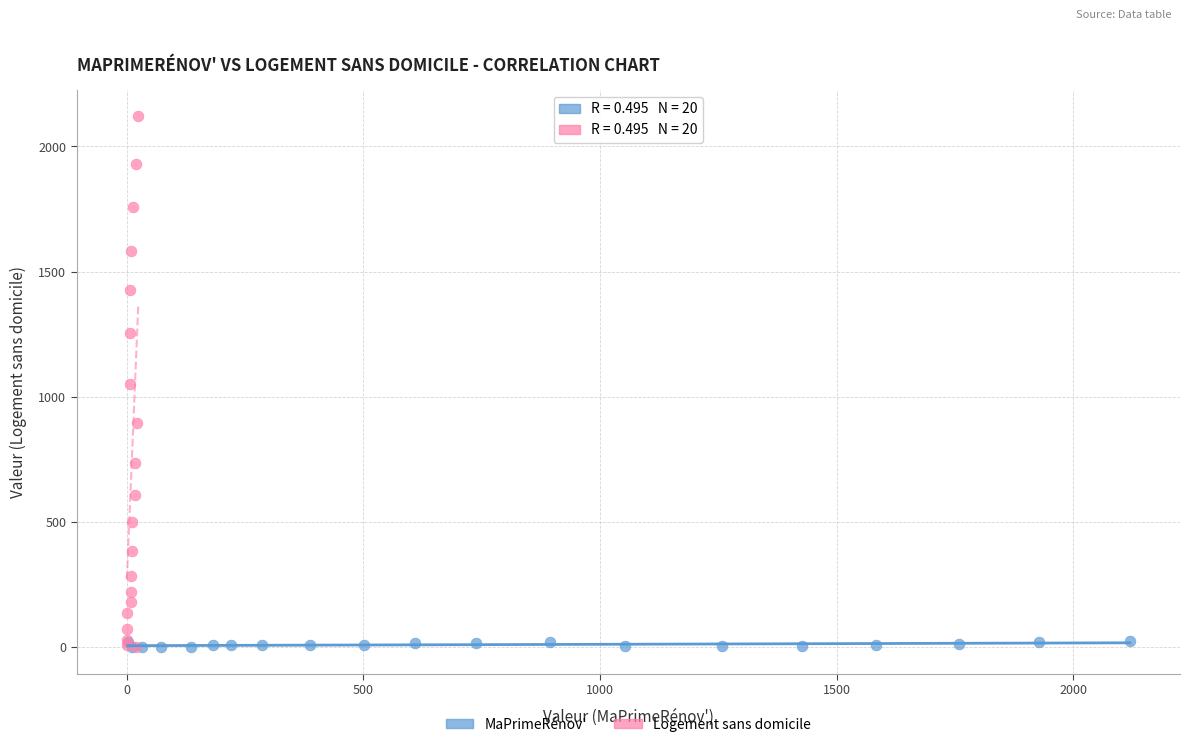

Which series has the largest Y range (max minus min)?

Logement sans domicile